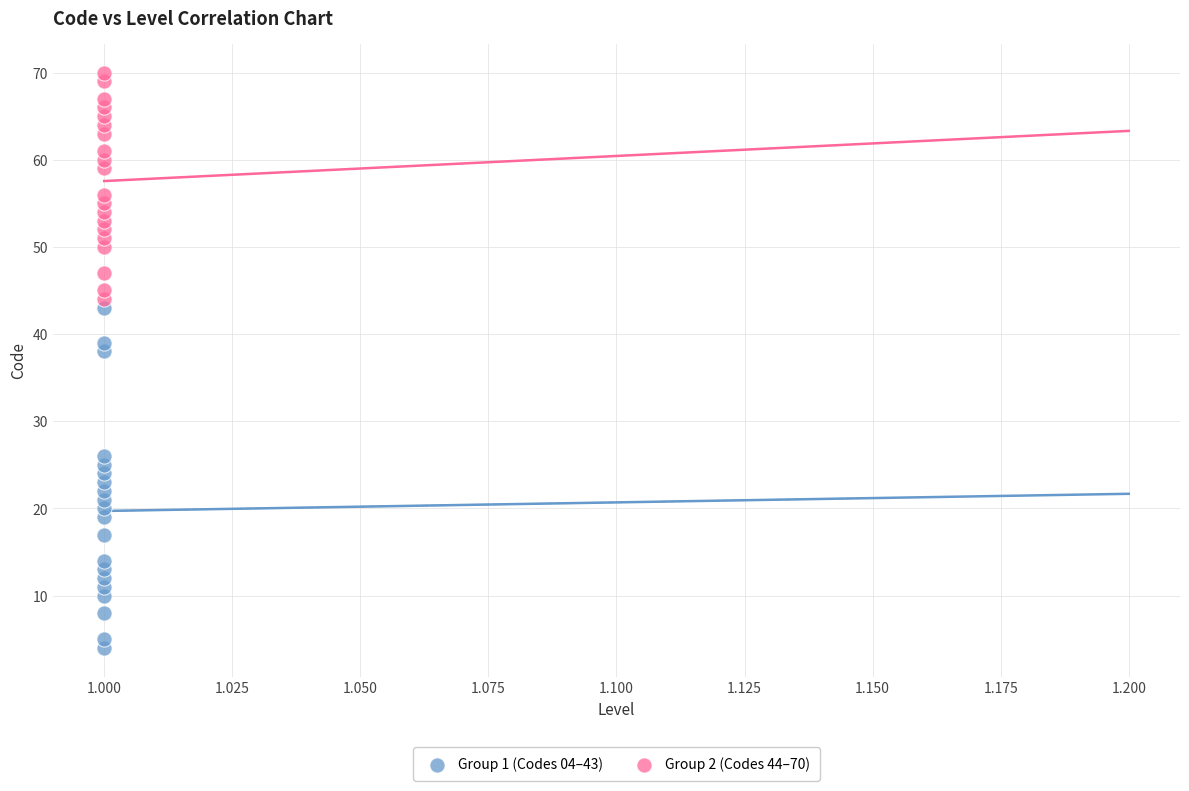

What are all the series names shown in the legend?

Group 1 (Codes 04–43), Group 2 (Codes 44–70)